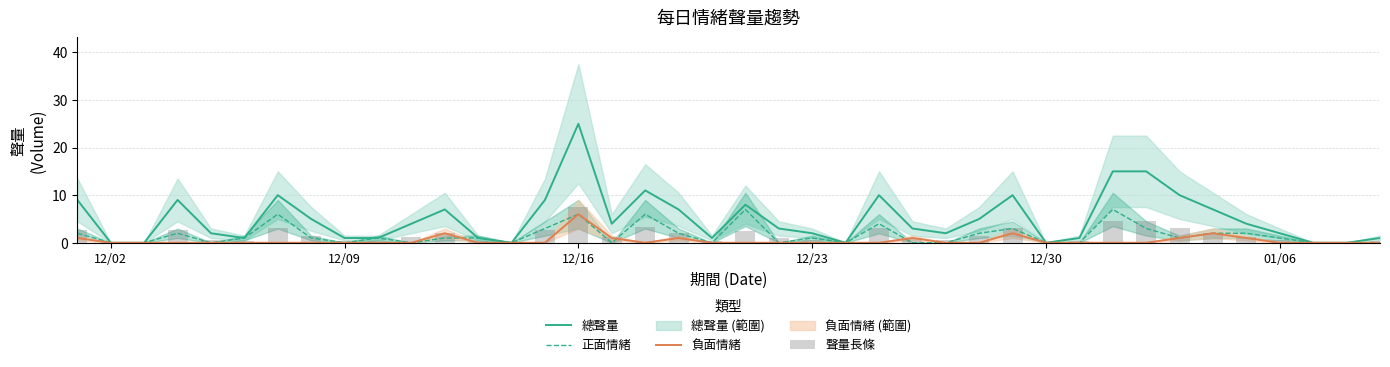

What is the maximum value for 負面情緒?

6